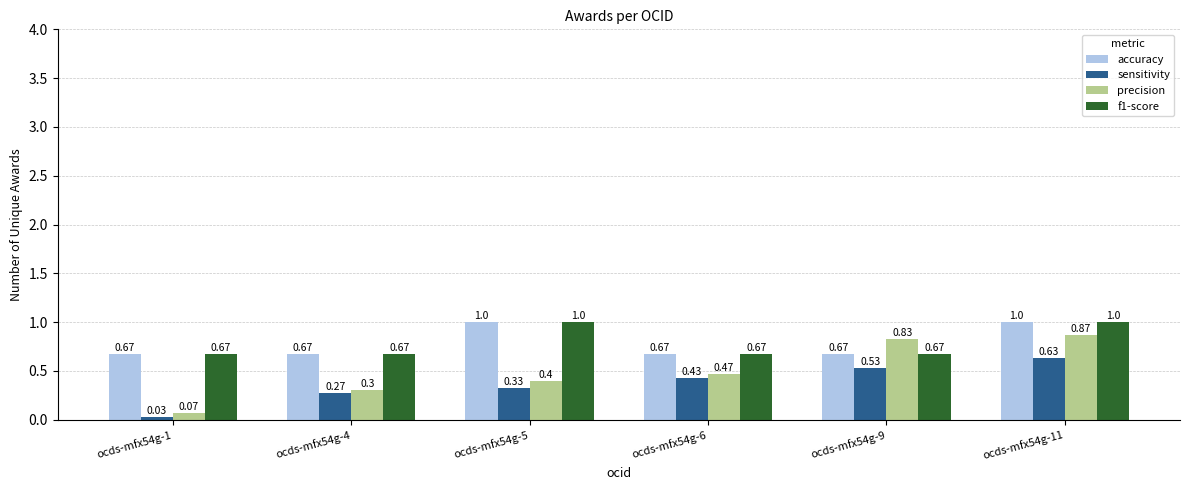

What is the sum of the f1-score values at ocds-mfx54g-6 and ocds-mfx54g-5?

1.7